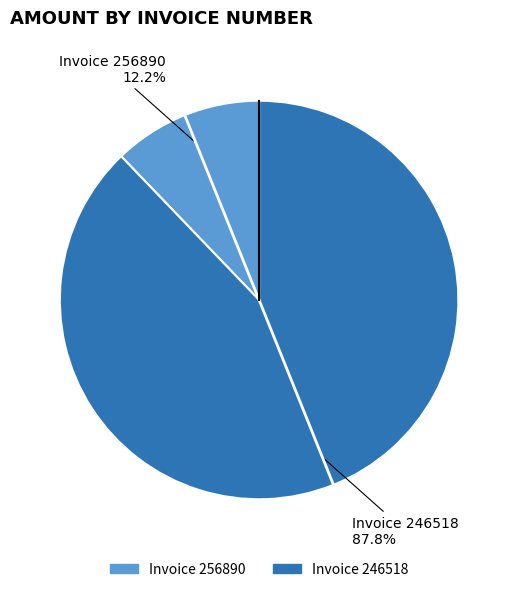

Is there any slice that represents more than half of the pie?

Yes